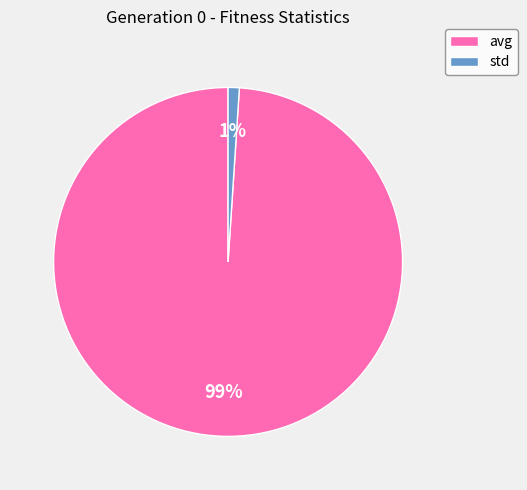

True or false: avg accounts for 99% of the total.

True